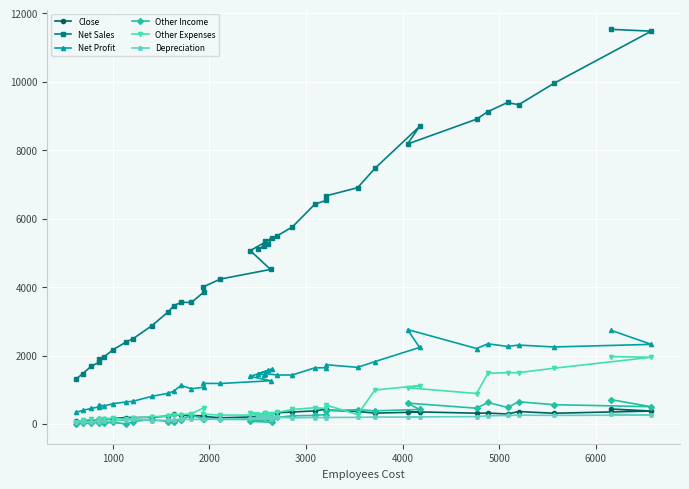

True or false: Other Expenses and Depreciation cross at least once.

False